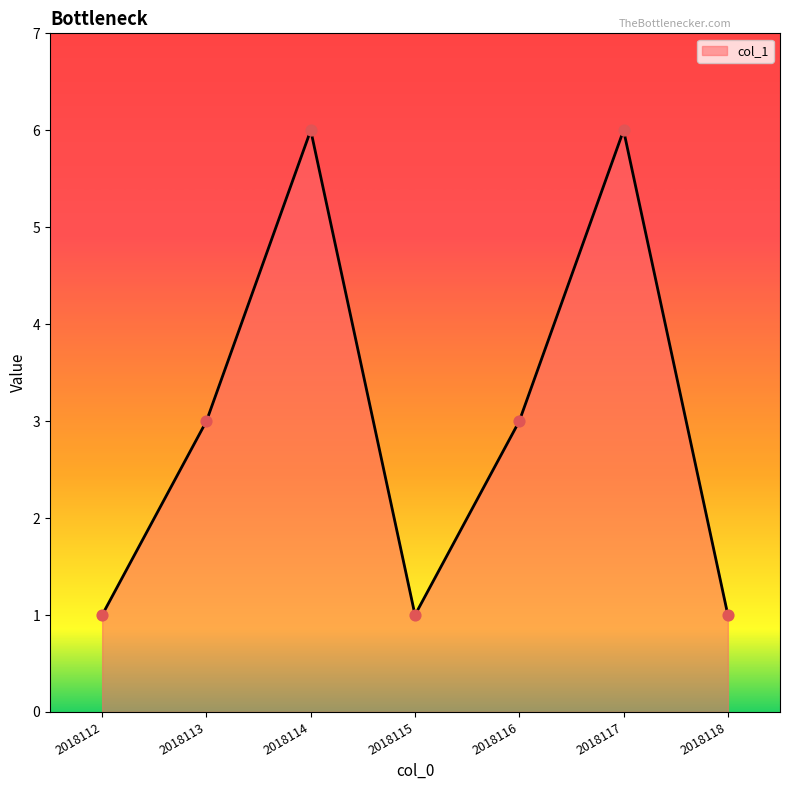

Which has a higher value, 2018112 or 2018116?

2018116